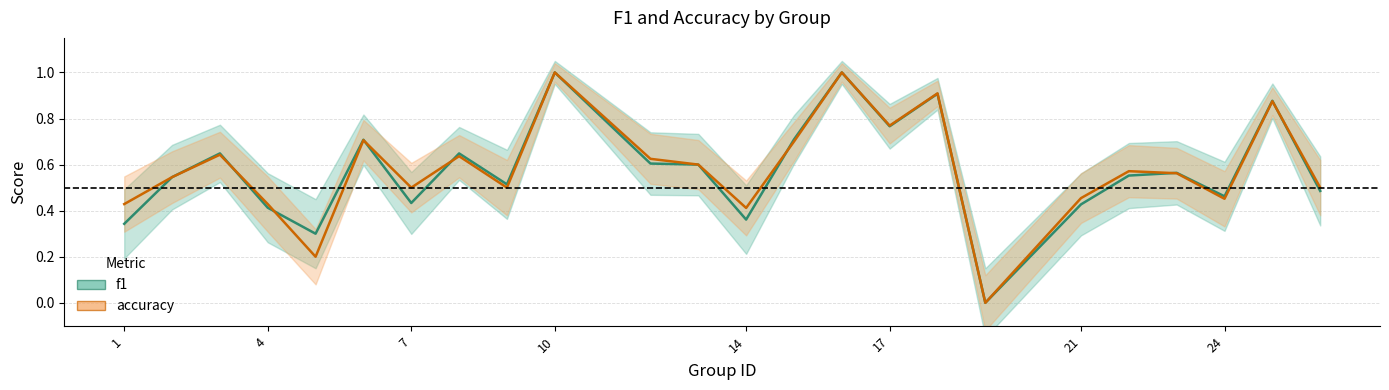

What is the maximum value shown in the chart?

1.0